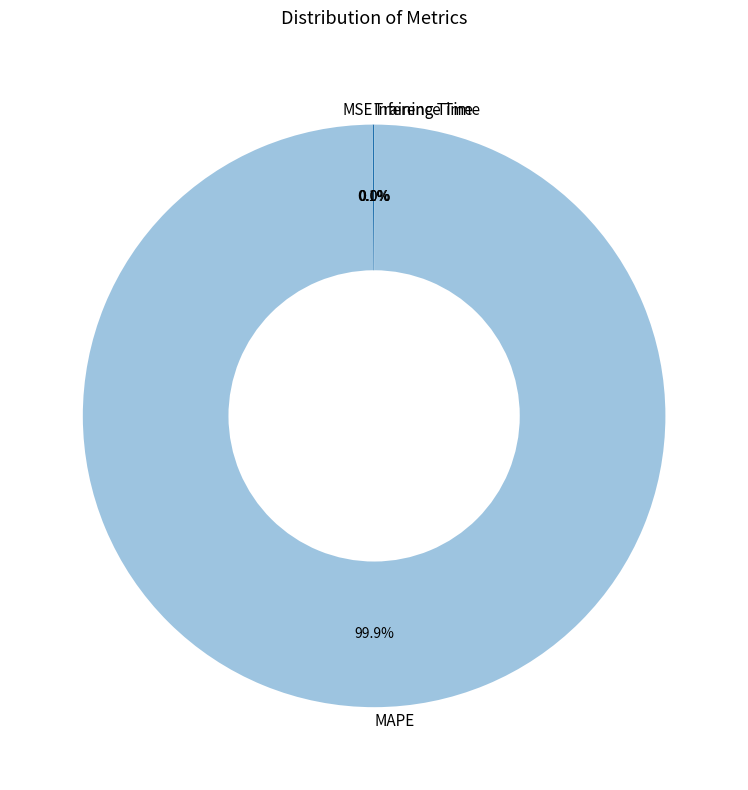

Is there a majority slice in this chart?

Yes